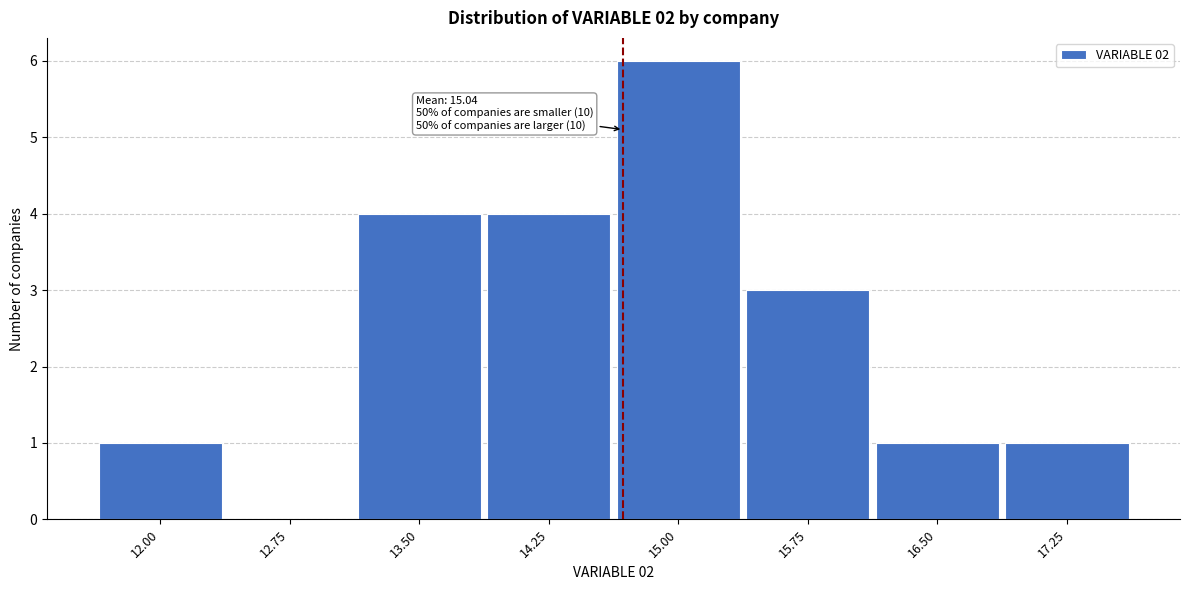

Reading left to right, extract all data points from this chart.

12.00=1	12.75=0	13.50=4	14.25=4	15.00=6	15.75=3	16.50=1	17.25=1